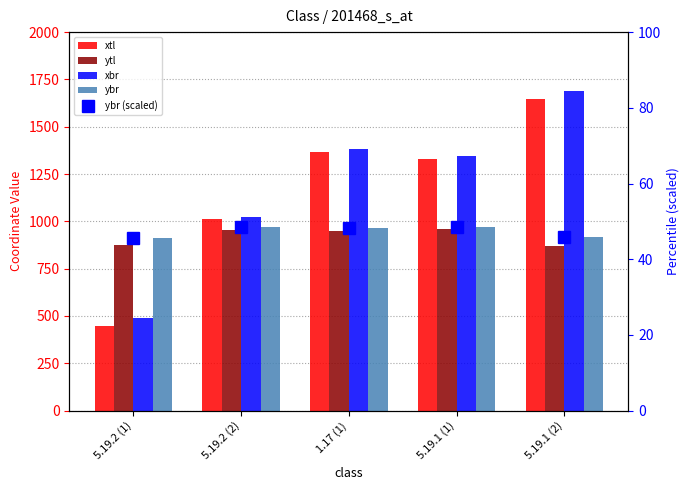

Are the bars horizontal?

No